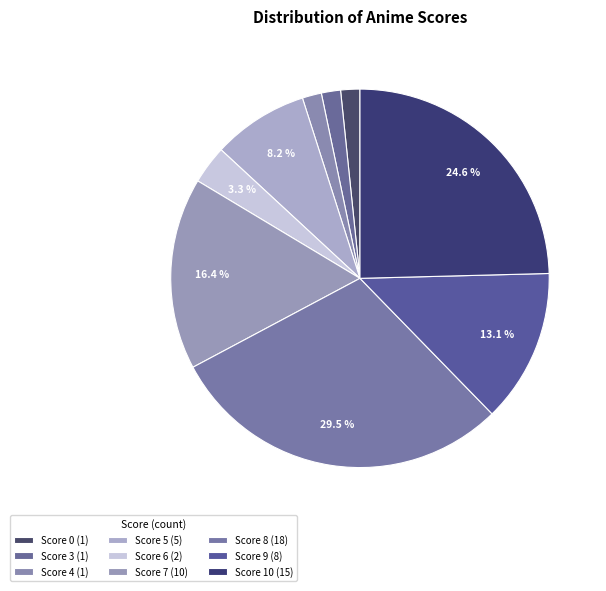

Which slice is the largest?

Score 8